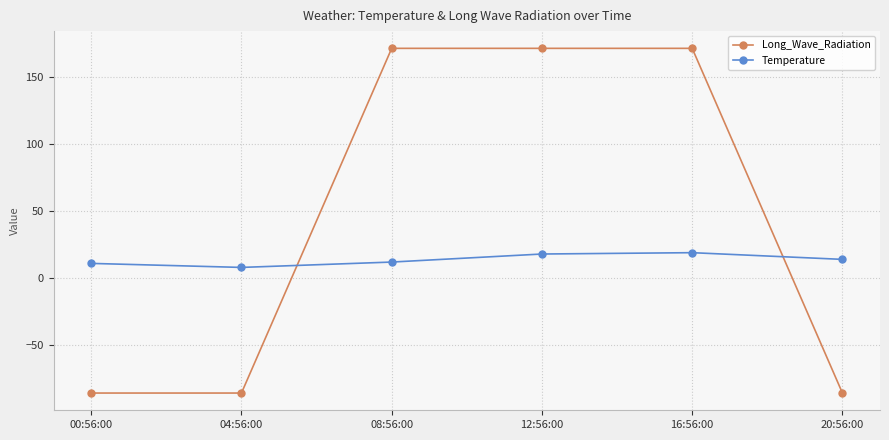

Which series has the largest range (max minus min)?

Long_Wave_Radiation